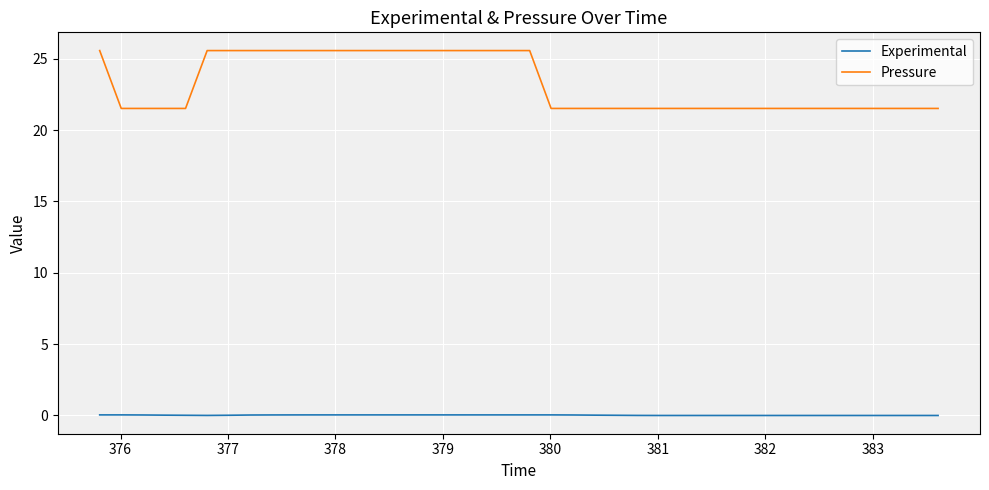

What is the maximum value shown in the chart?

25.6